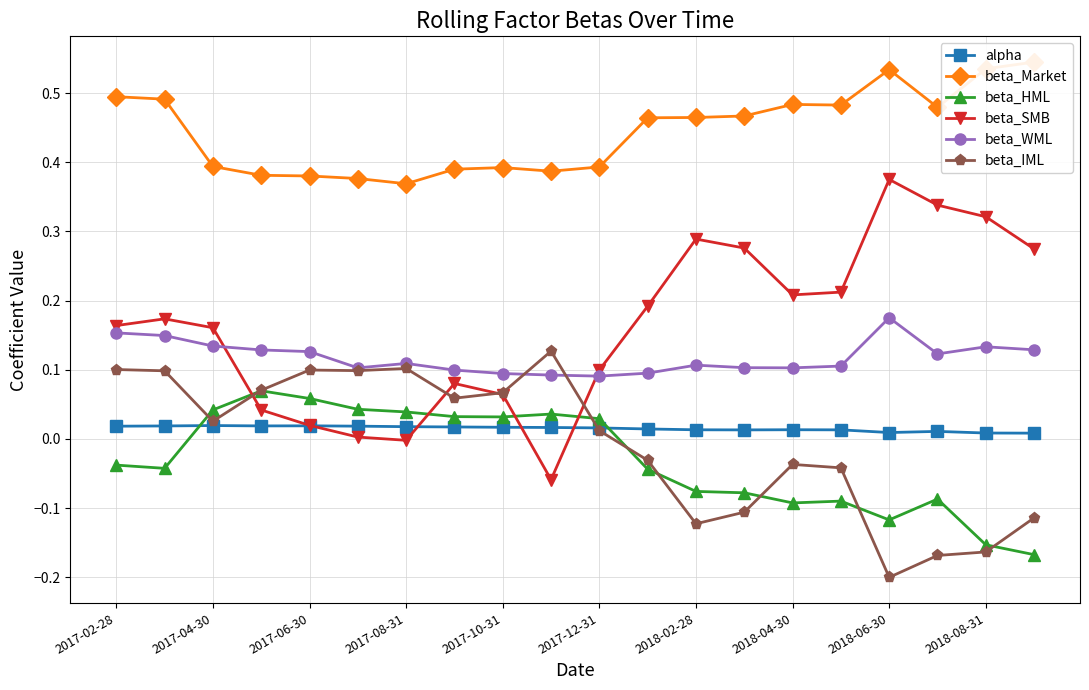

True or false: beta_SMB has a value of -0.0 at 2017-08-31.

True